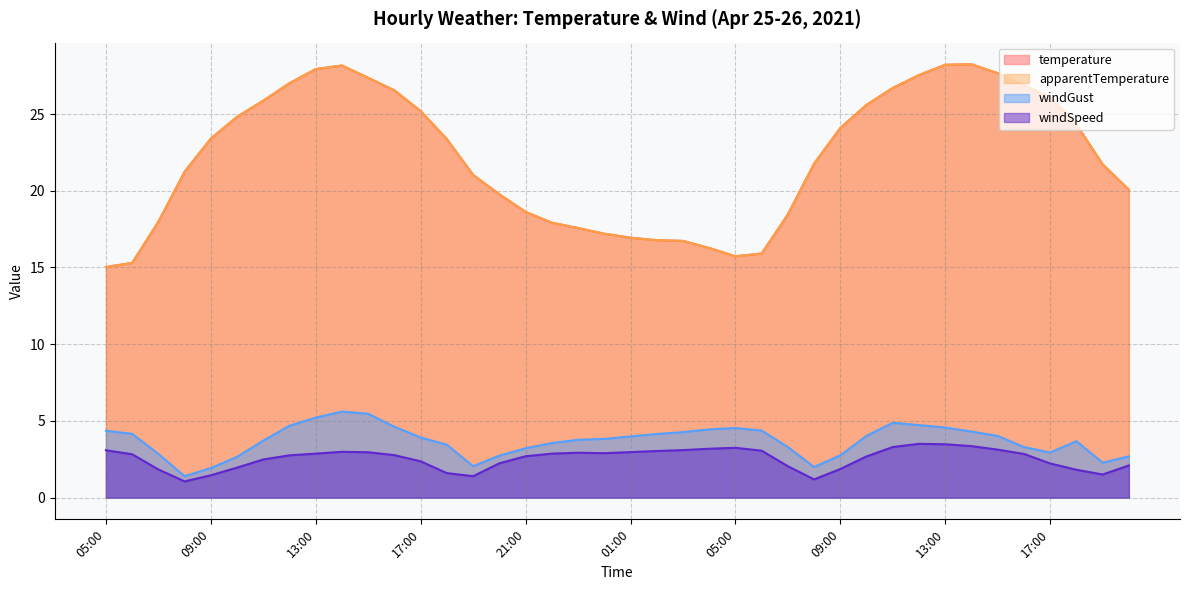

Which series has the largest range (max minus min)?

temperature